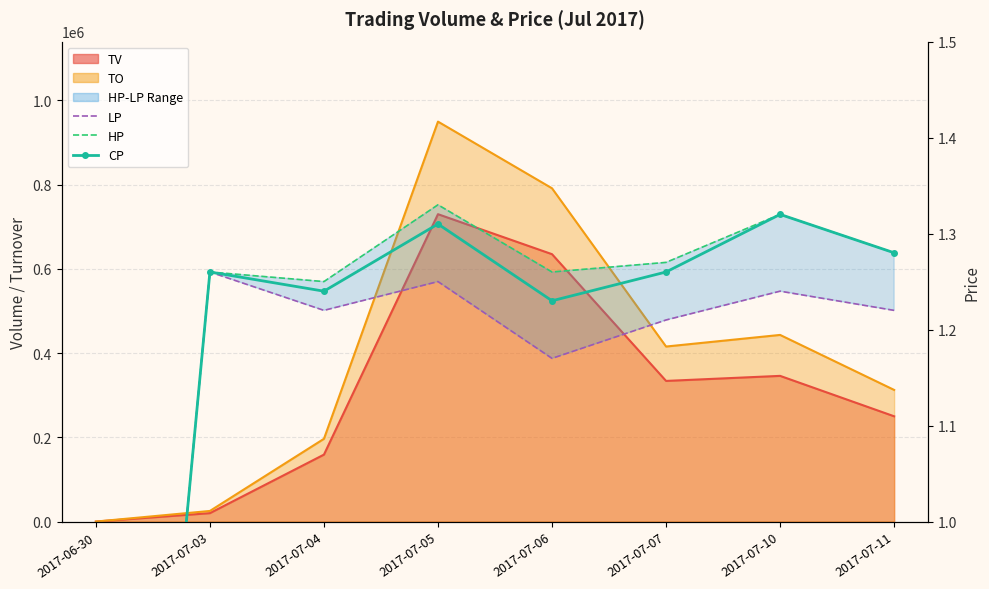

What position from the left is 2017-07-10?

7